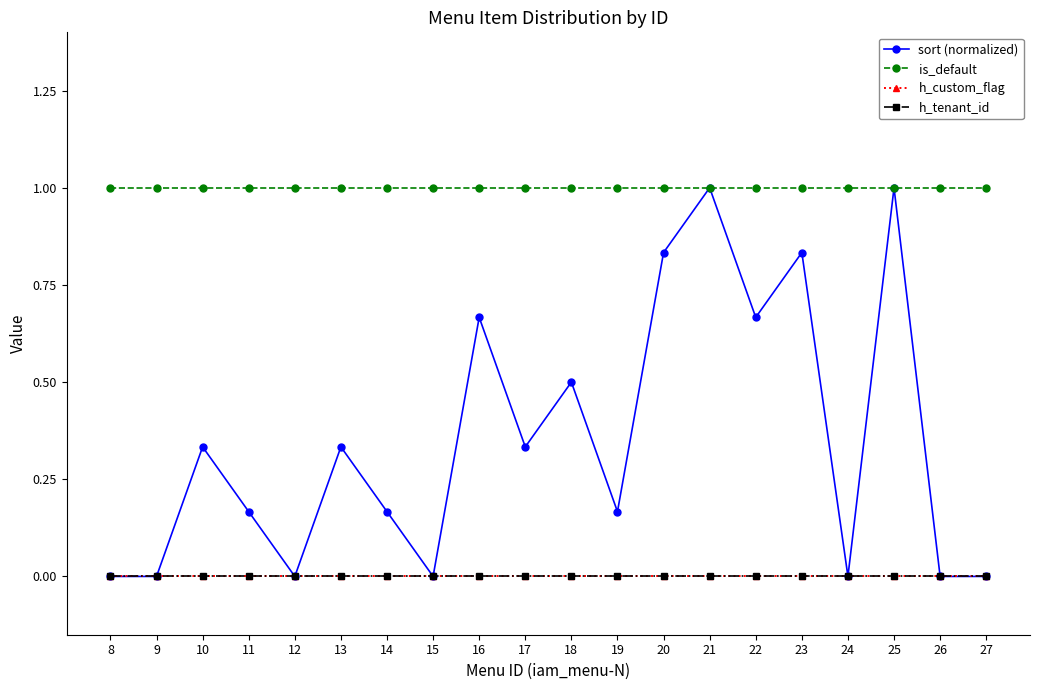

Which category has the lowest value in the h_tenant_id series?

8